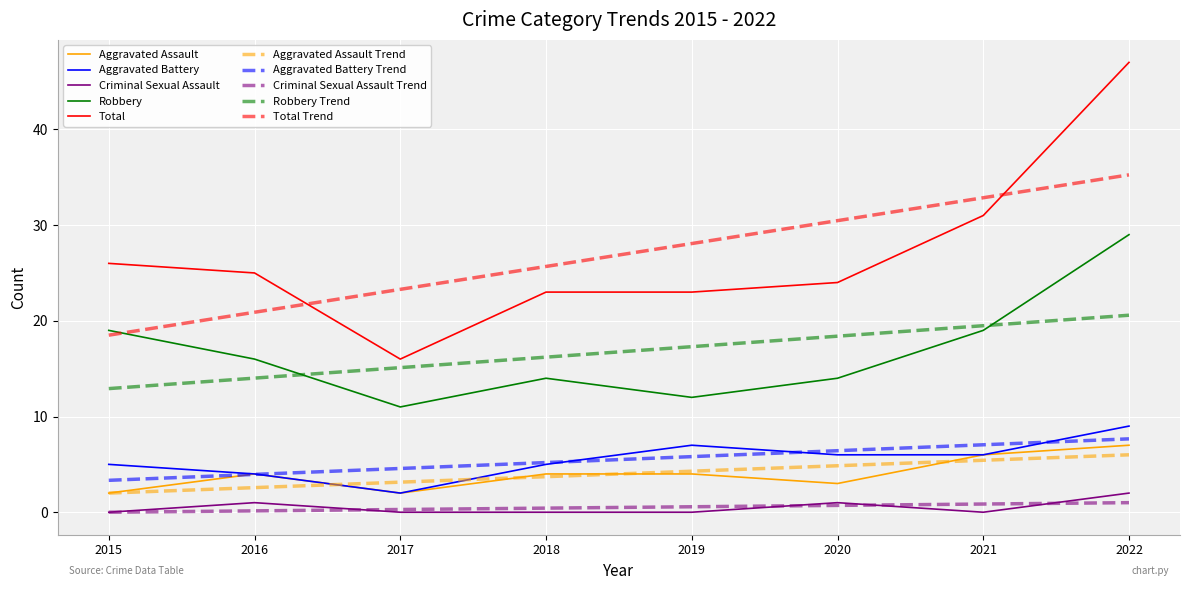

Which series has the largest range (max minus min)?

Total